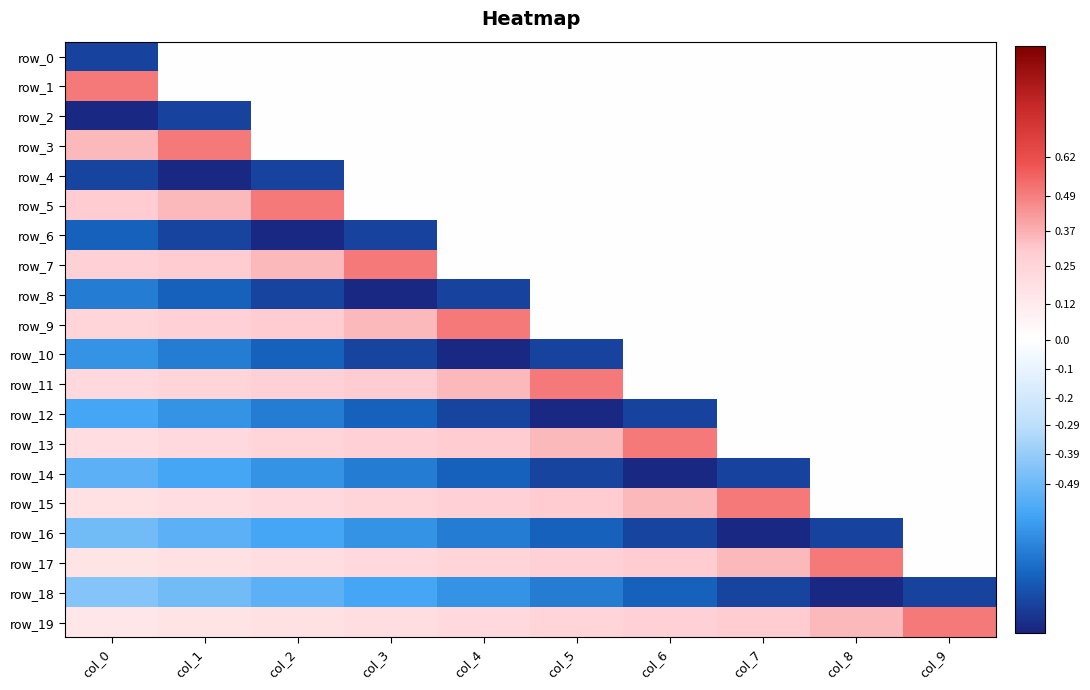

Is it true that row_0 equals 0.0 at col_4?

True